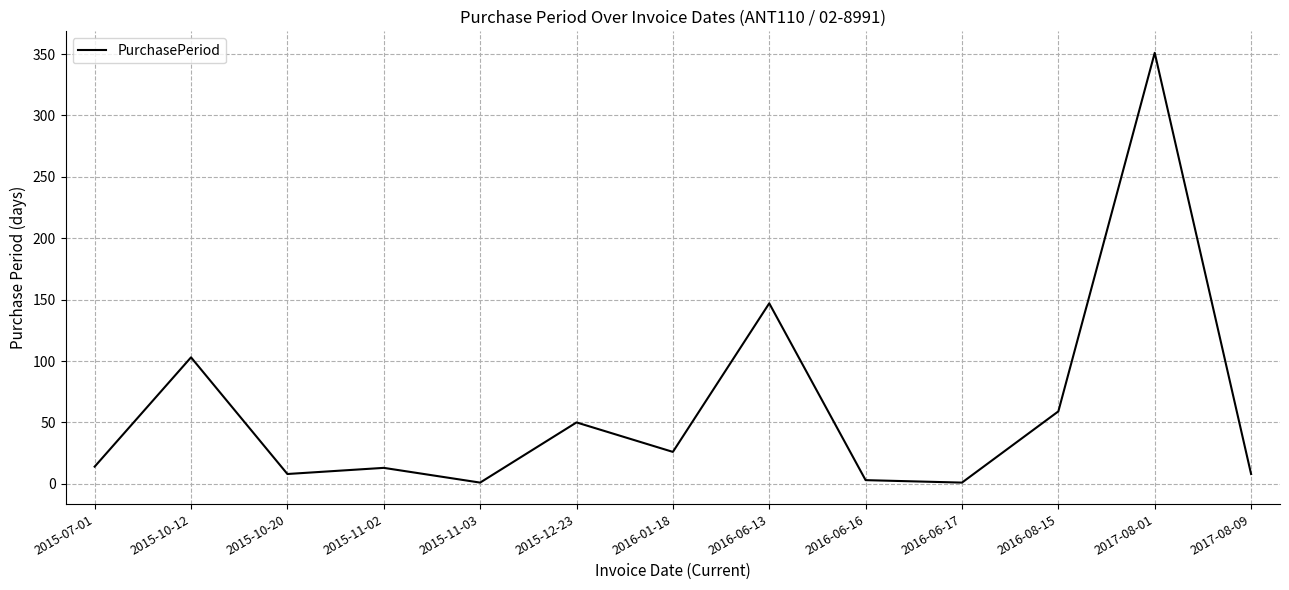

What is the average value?

60